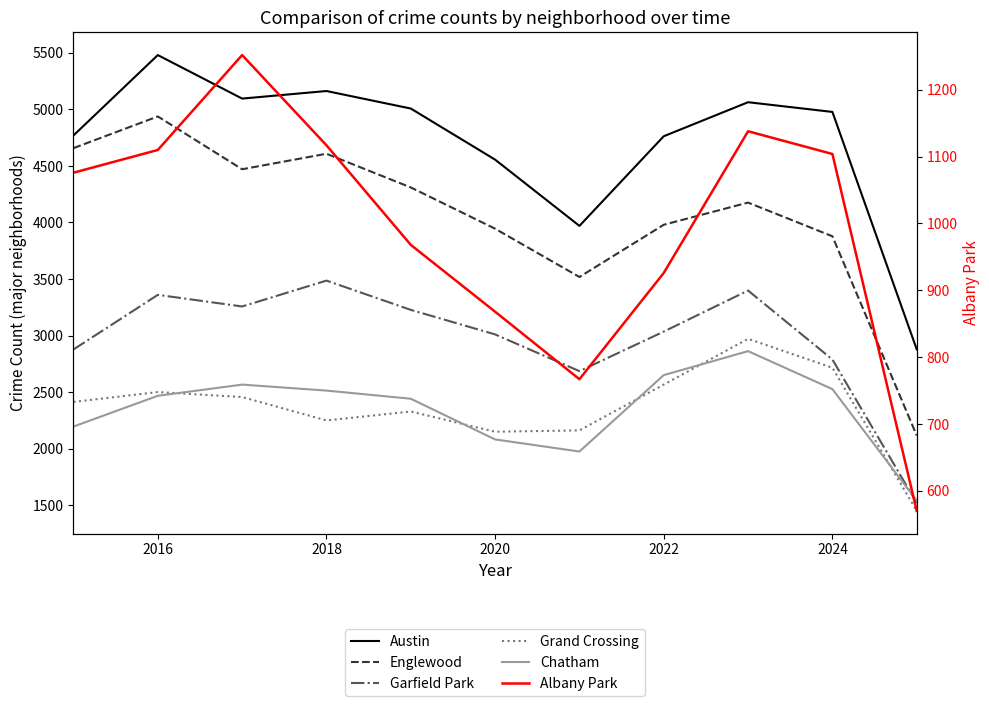

True or false: Chatham and Albany Park cross at least once.

False